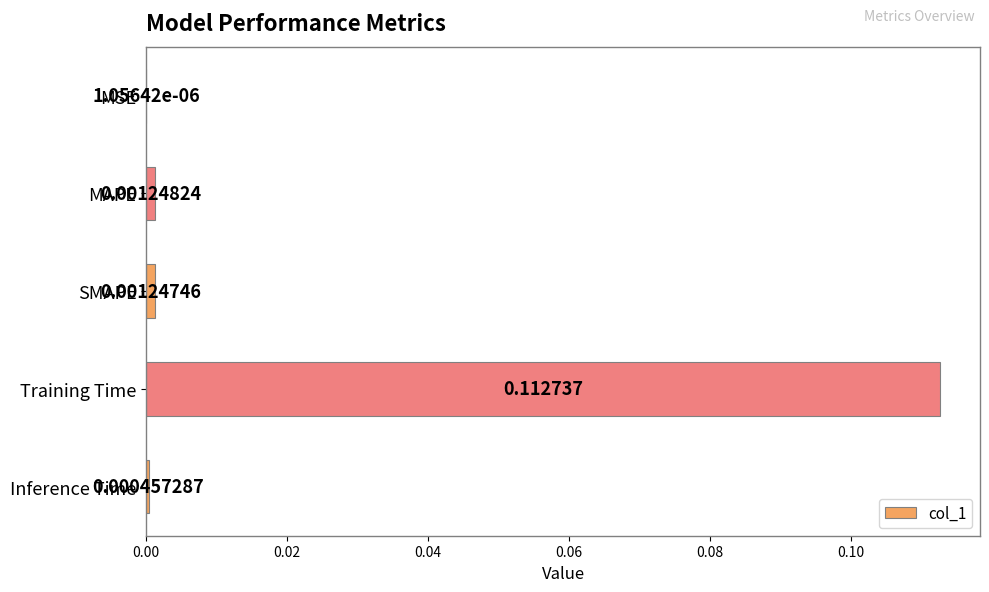

At which category does the chart reach its peak across all series?

Training Time